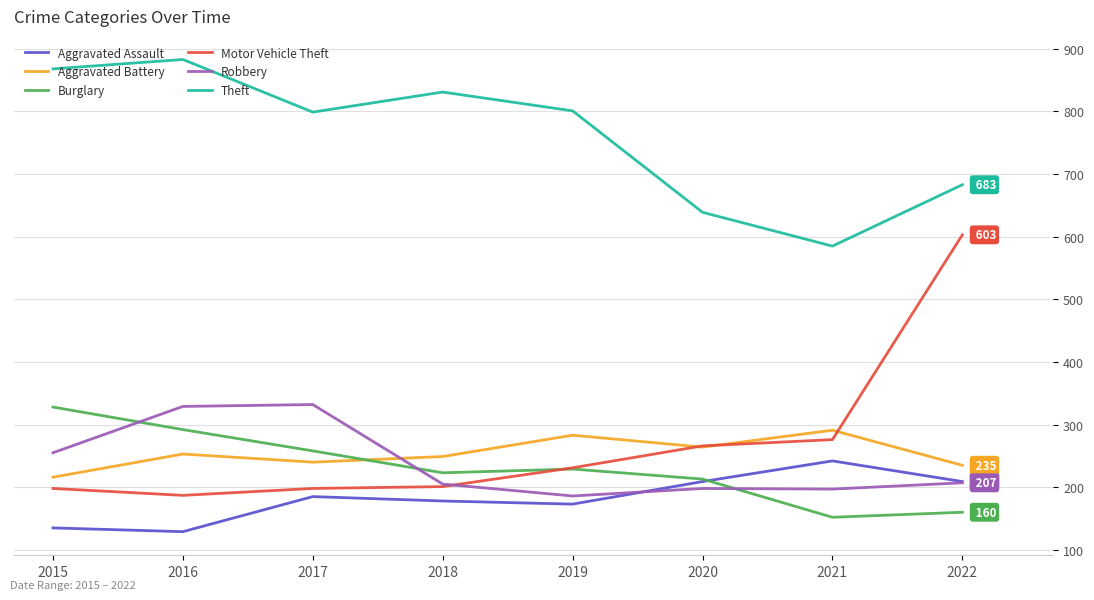

Where is Robbery nearest to the value 259?

2015